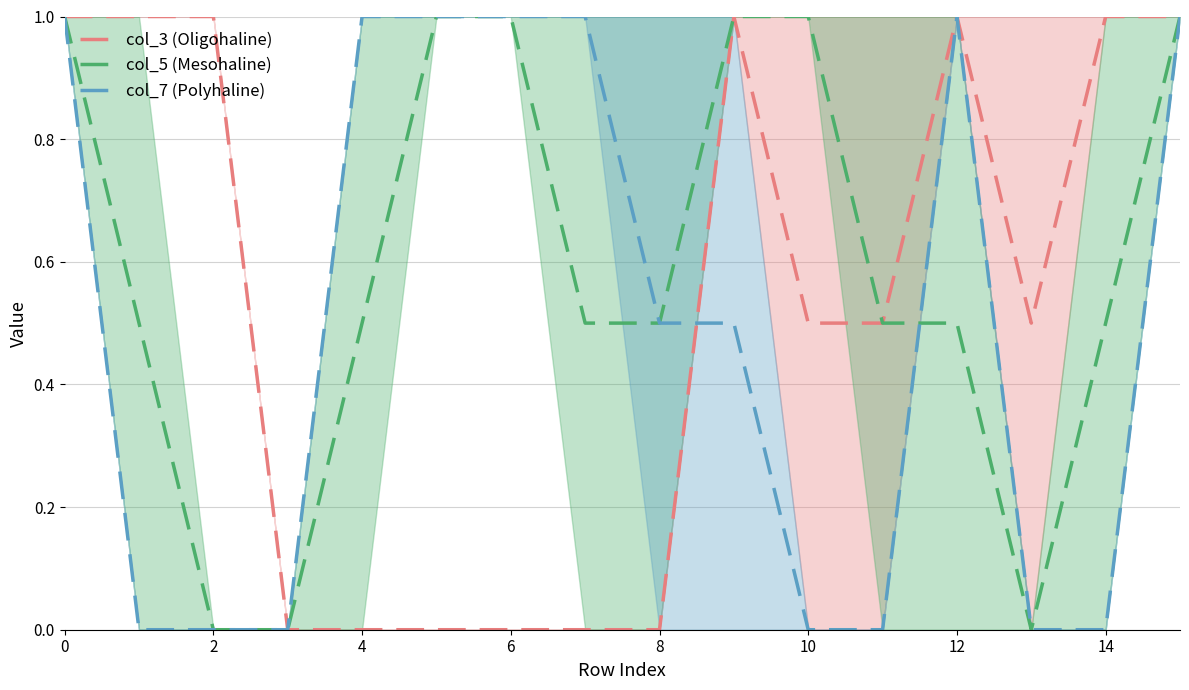

What is the label of the 16th point from the left?

15